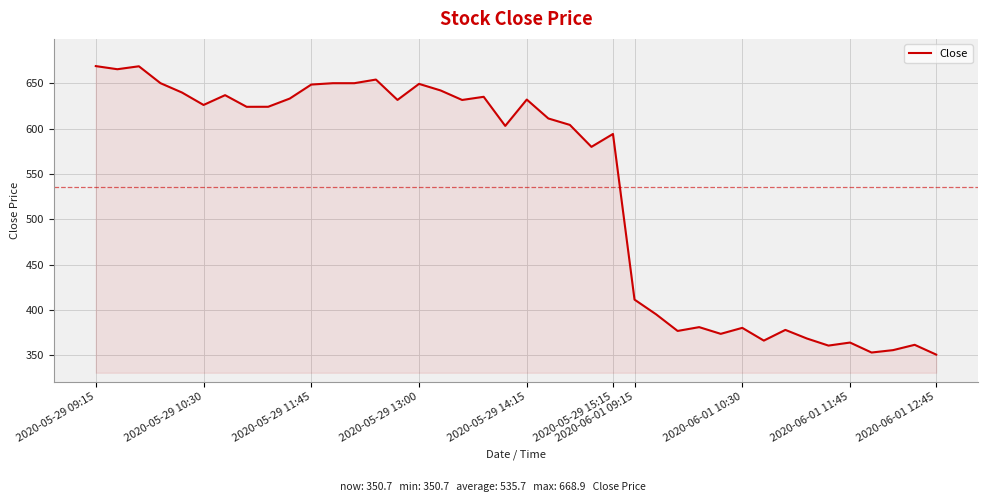

What is the smallest value displayed?

350.7